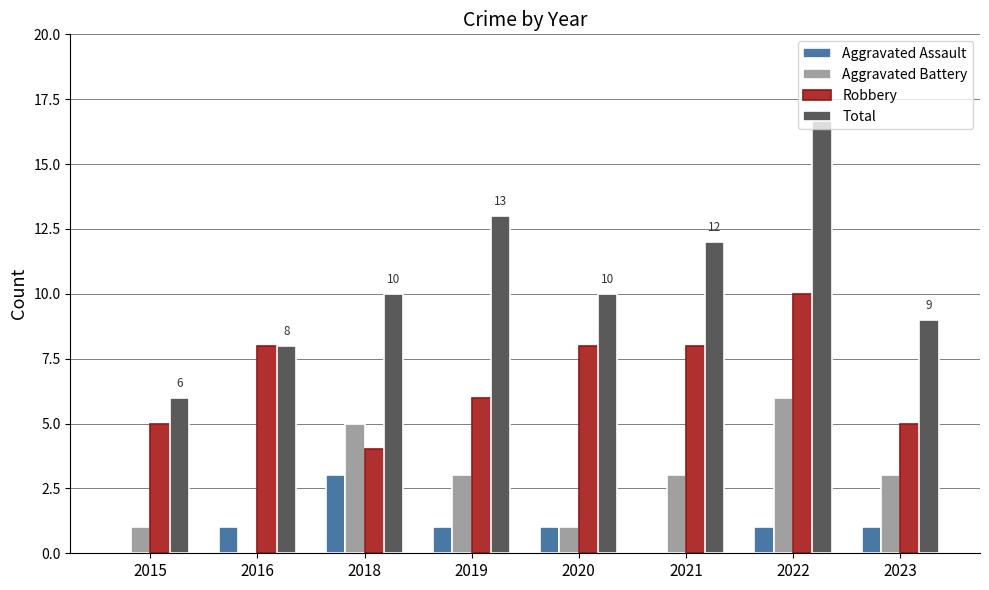

Which category has the highest value in the Robbery series?

2022